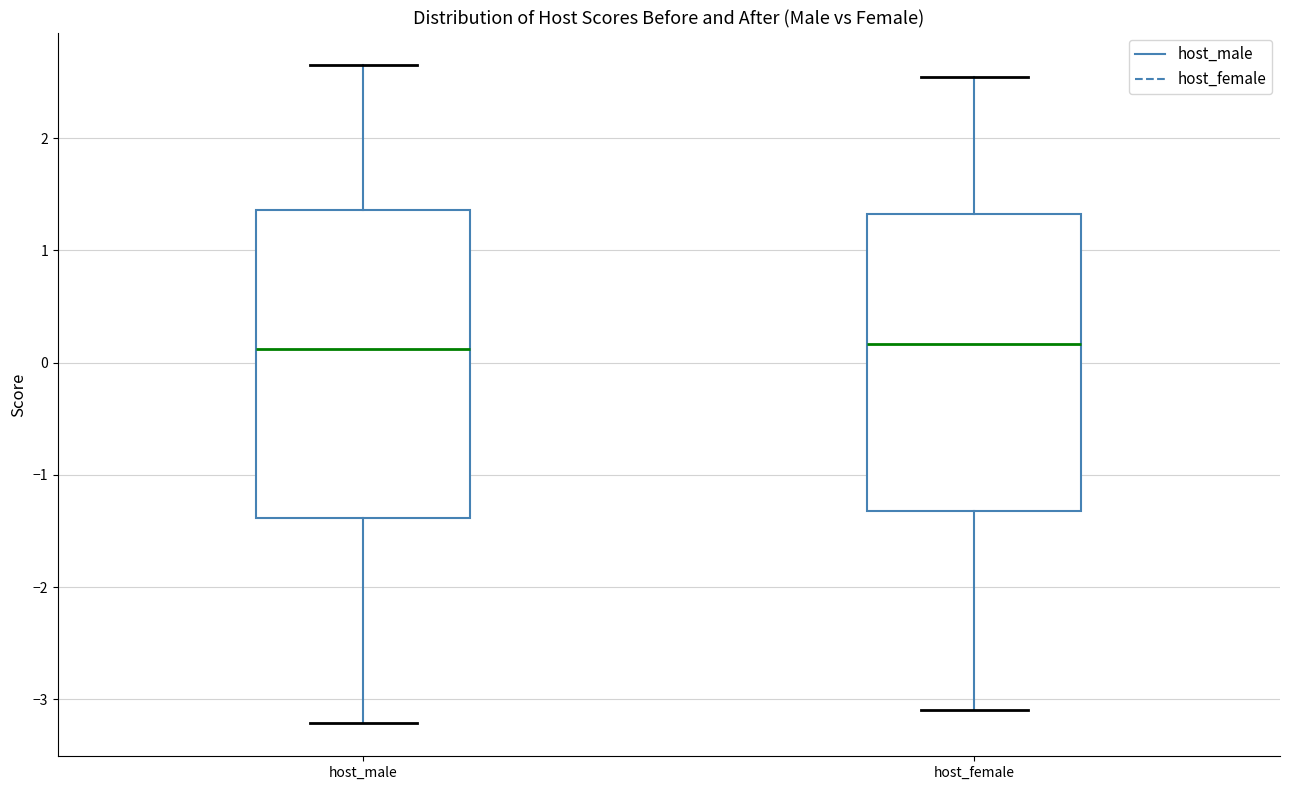

Where does the upper whisker of the box for host_female end on the y-axis? The values are not printed on the chart, so give them approximately, as read against the axis.

2.5